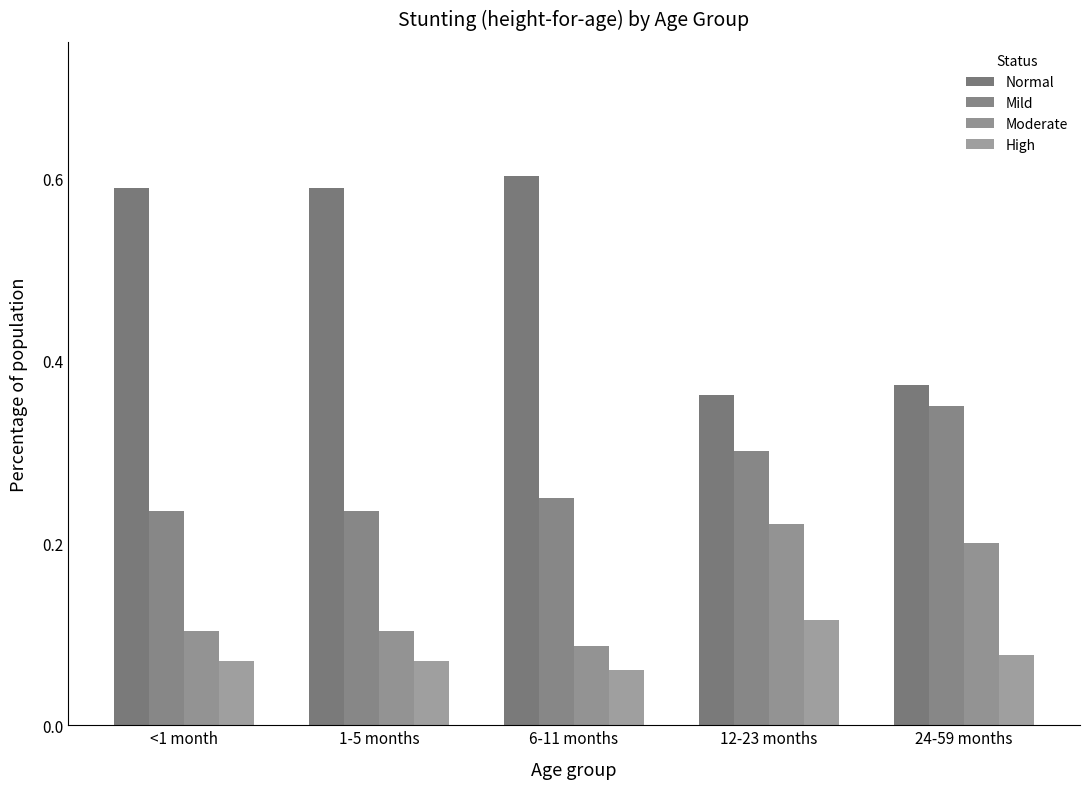

What is the lowest value of the High series?

0.1